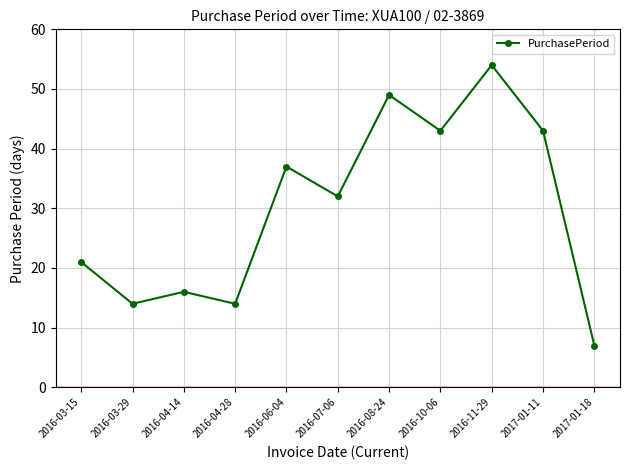

What is the ratio of the value at 2017-01-18 to the value at 2016-03-15?

0.3